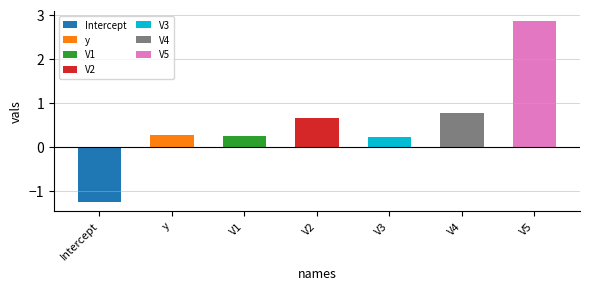

How many data points are above 0?

6